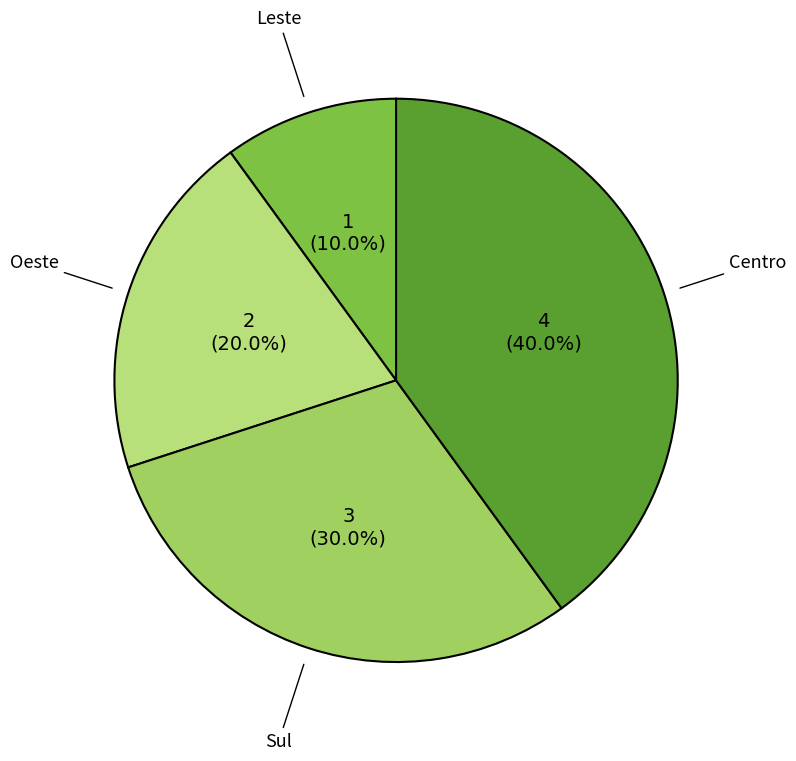

To the nearest percent, what portion does Sul represent?

30%